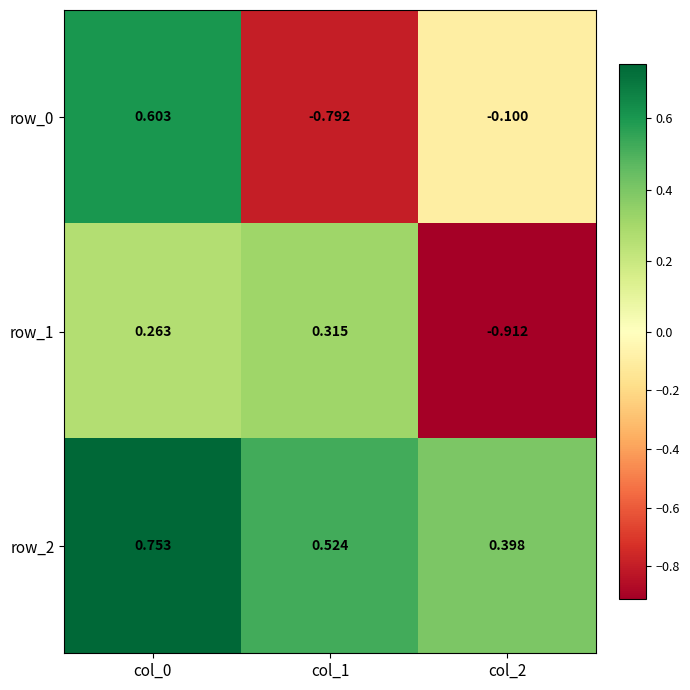

How many data points does each series have?

3